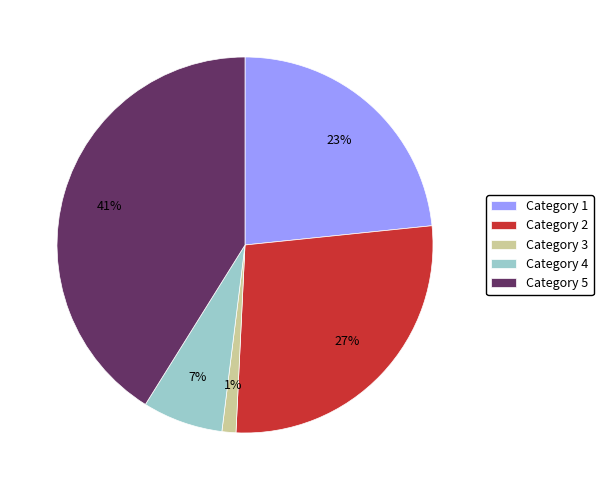

Which slice is the smallest?

Category 3